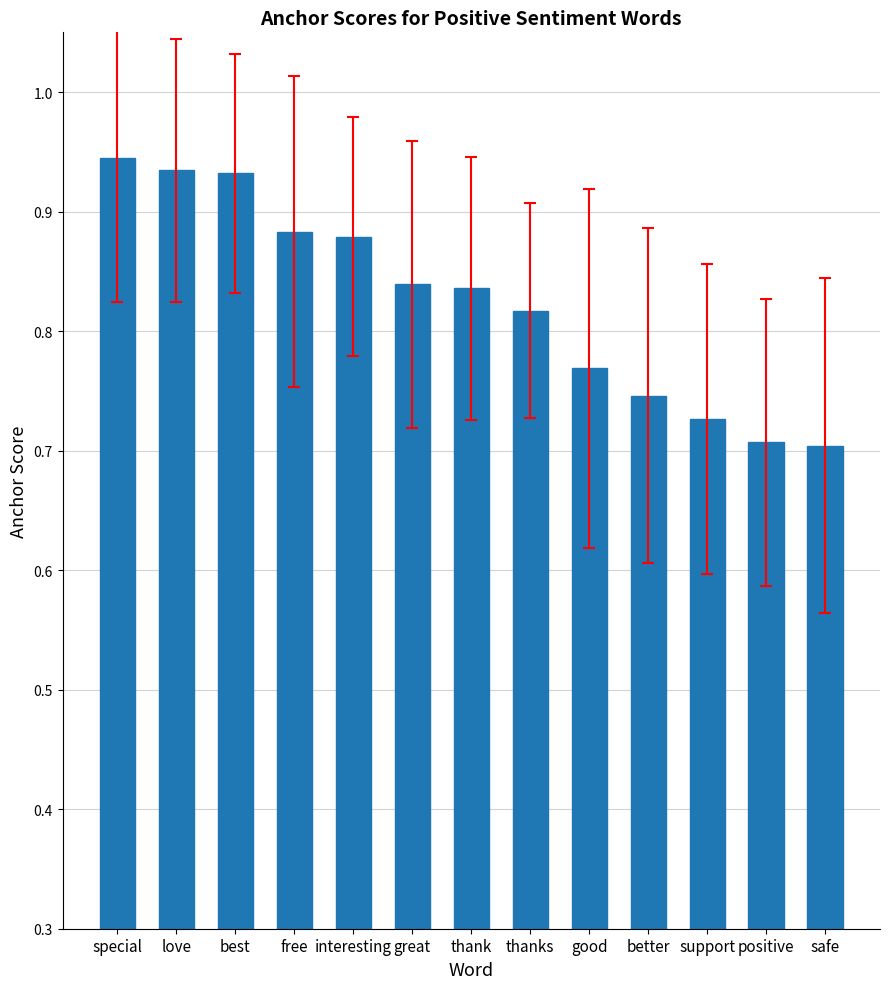

Between love and positive, which is larger?

love